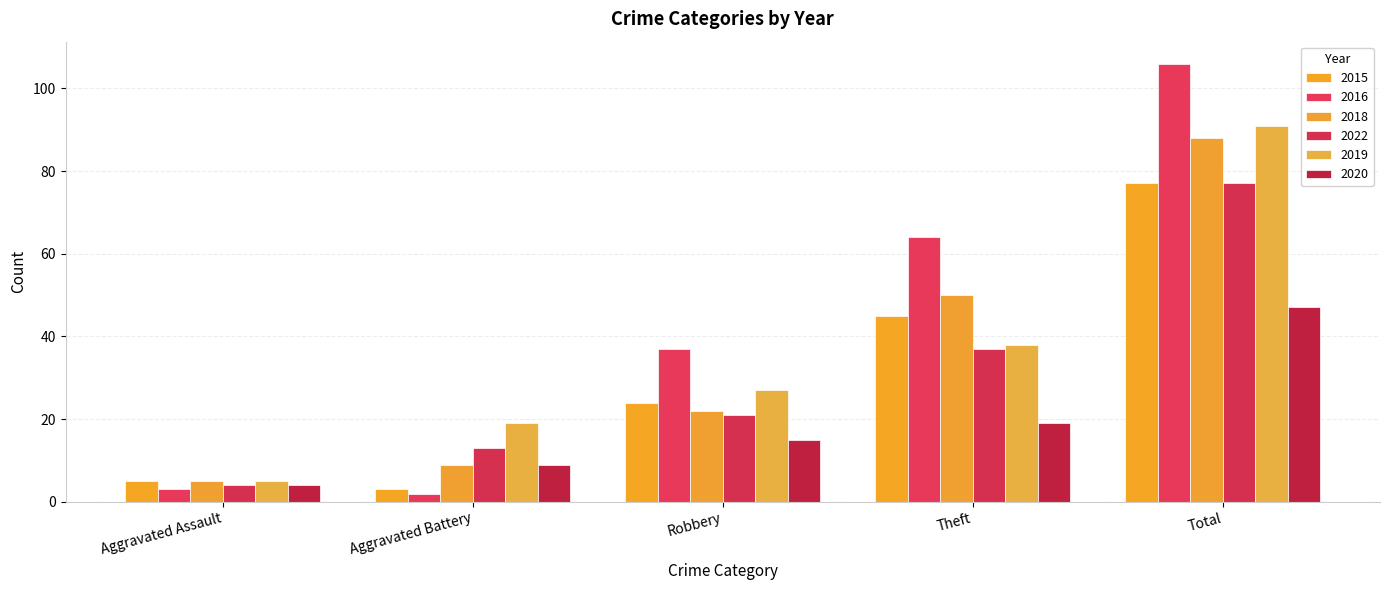

Which category has the highest value in the 2020 series?

Total